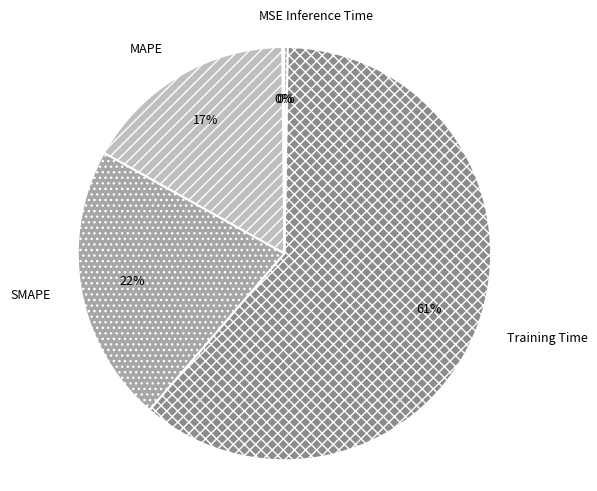

To the nearest percent, what is the average slice percentage?

20%